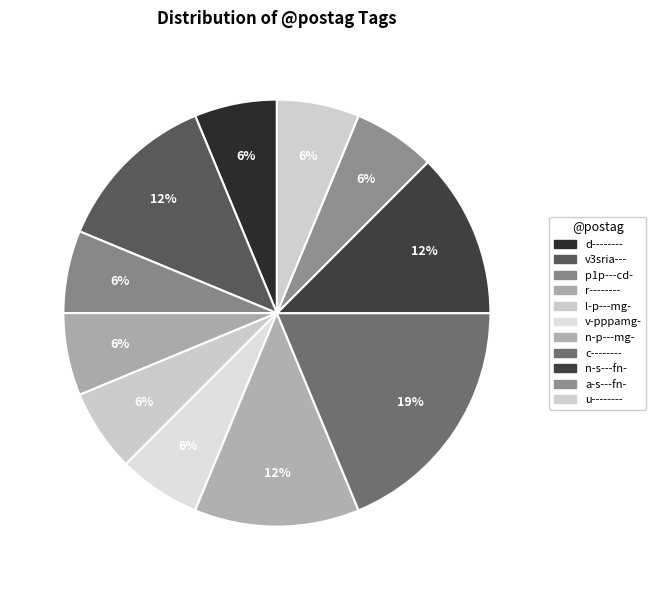

What percentage do v3sria--- and v-pppamg- together represent?

18.8%